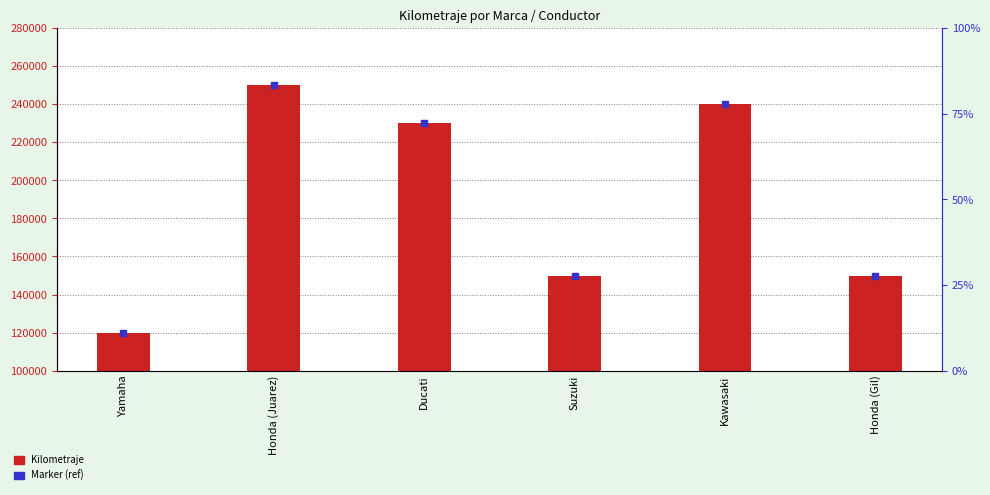

Which series has the widest spread of Y values?

Kilometraje